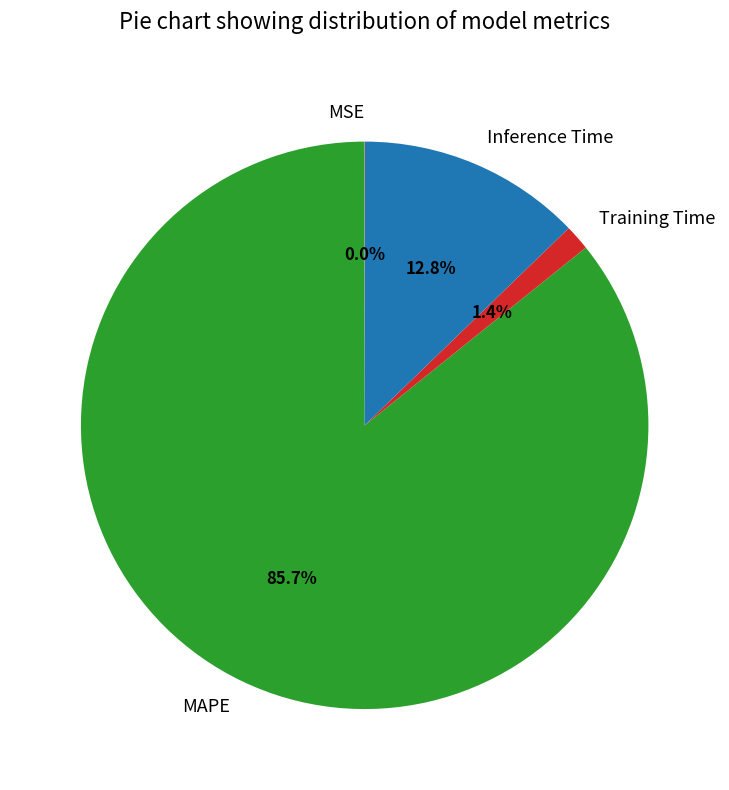

Is there a majority slice in this chart?

Yes